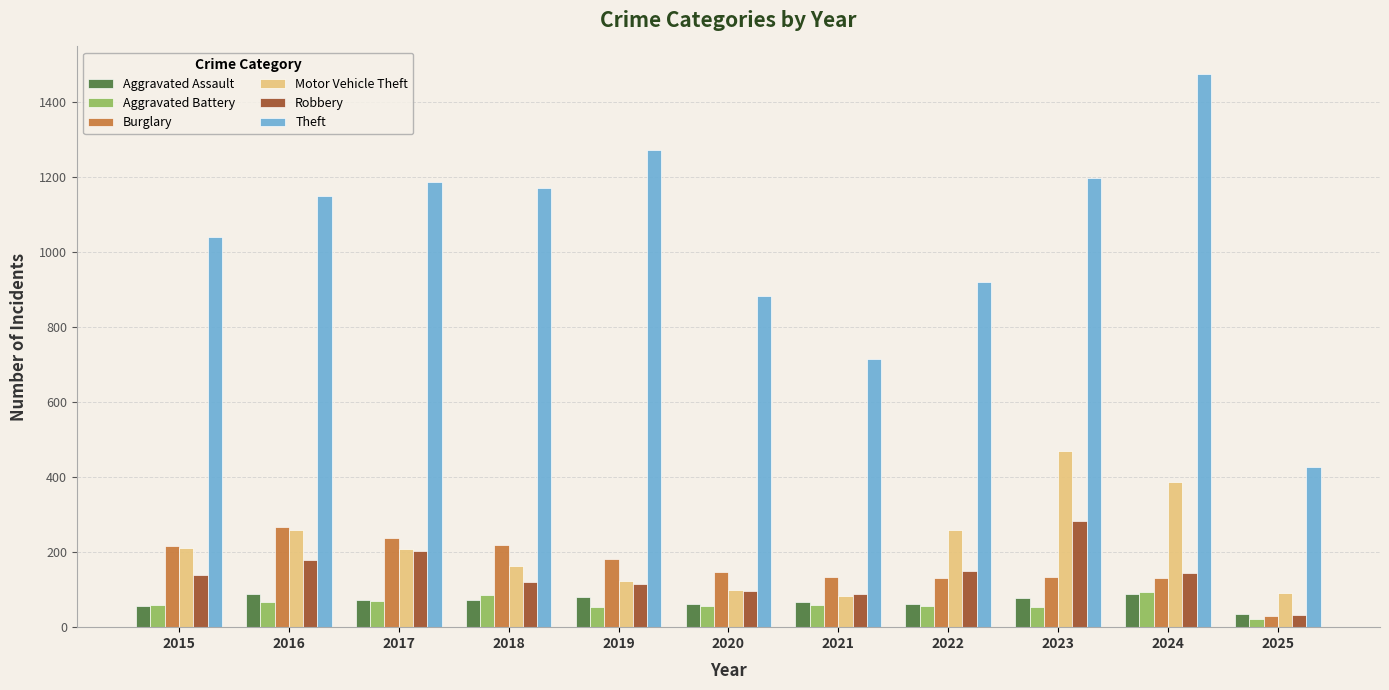

Which category has the highest value across all series?

2024